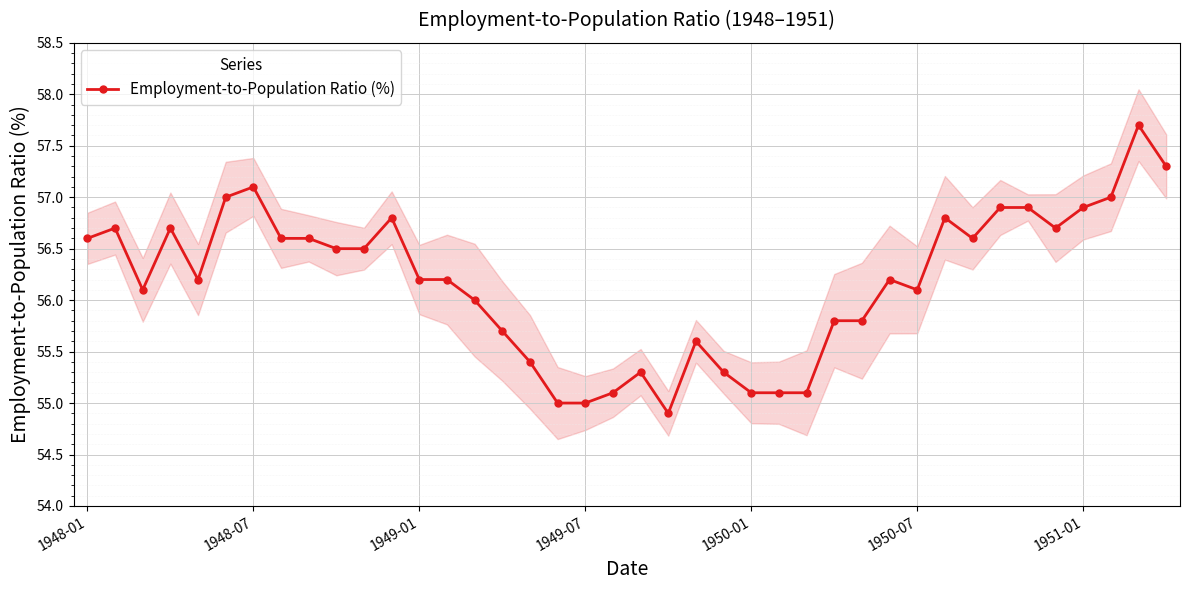

True or false: Employment-to-Population Ratio (%) has more than 2 interior local peaks.

True